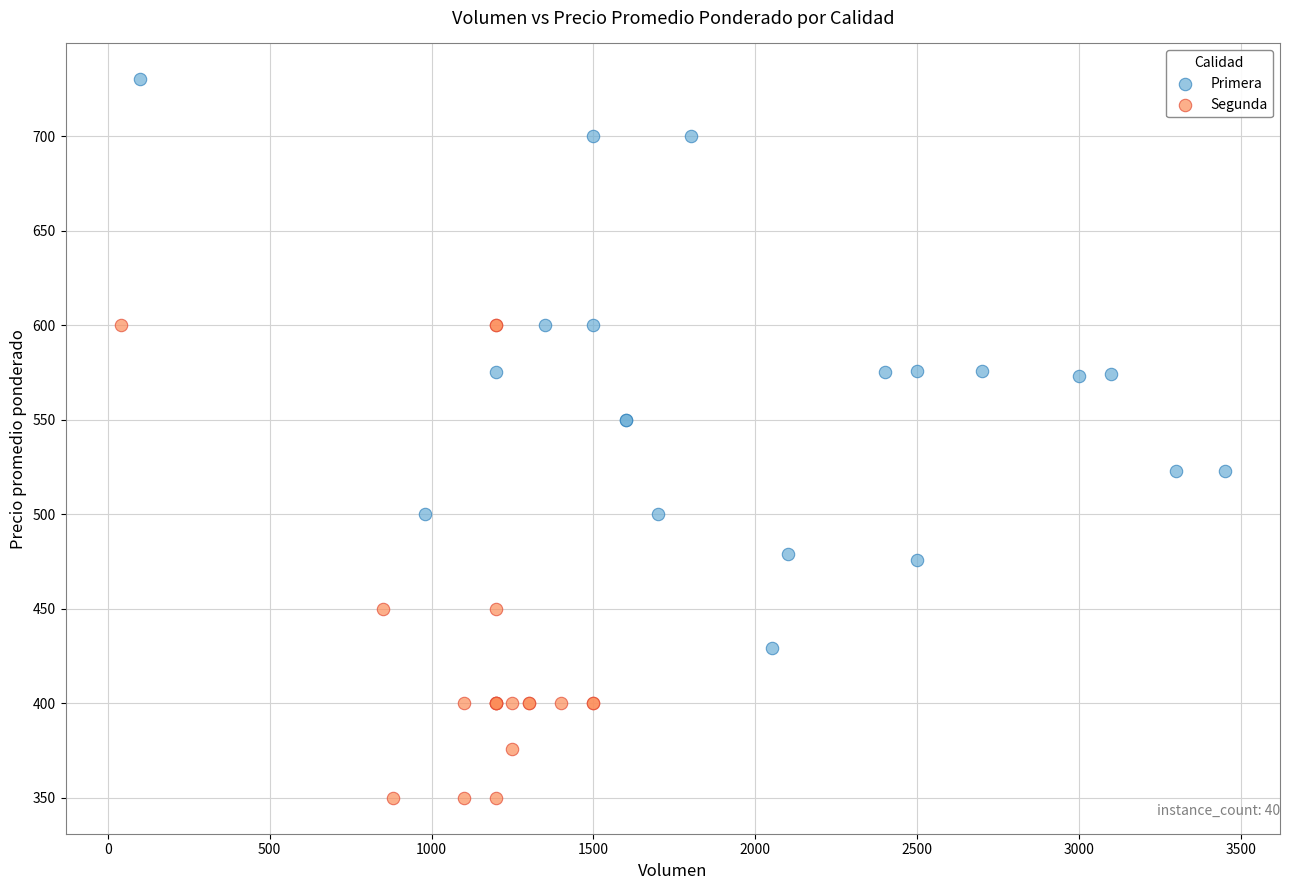

What are all the series names shown in the legend?

Primera, Segunda